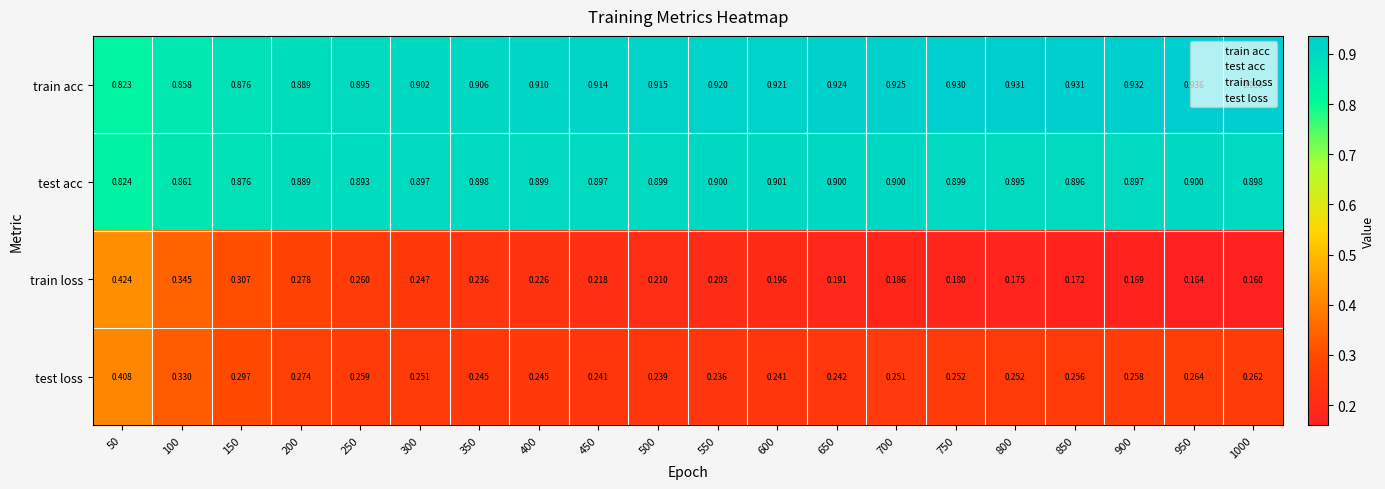

What is the spread (max minus min) of values at 700?

0.7